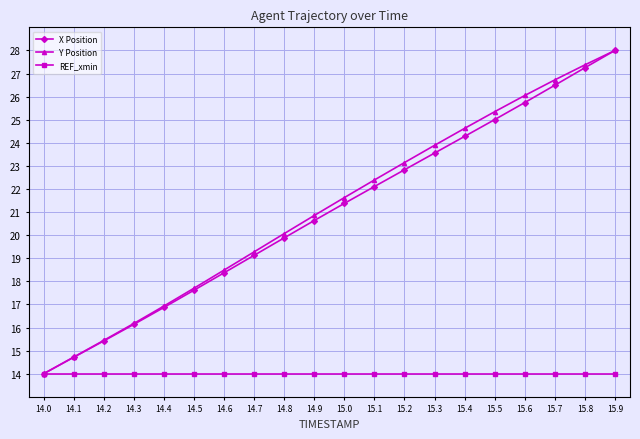

Rank the categories by Y Position value from highest to lowest.

15.9, 15.8, 15.7, 15.6, 15.5, 15.4, 15.3, 15.2, 15.1, 15.0, 14.9, 14.8, 14.7, 14.6, 14.5, 14.4, 14.3, 14.2, 14.1, 14.0